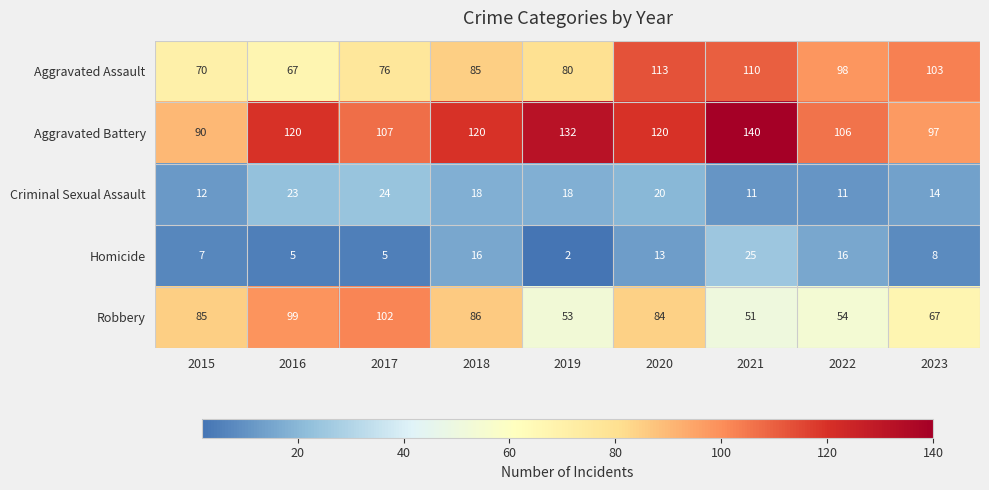

The Criminal Sexual Assault series shows 14 at 2023. True or false?

True